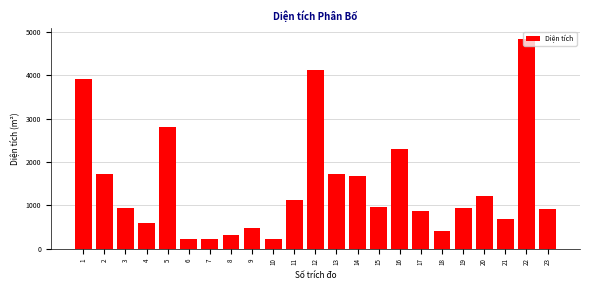

What is the average value?

1445.0